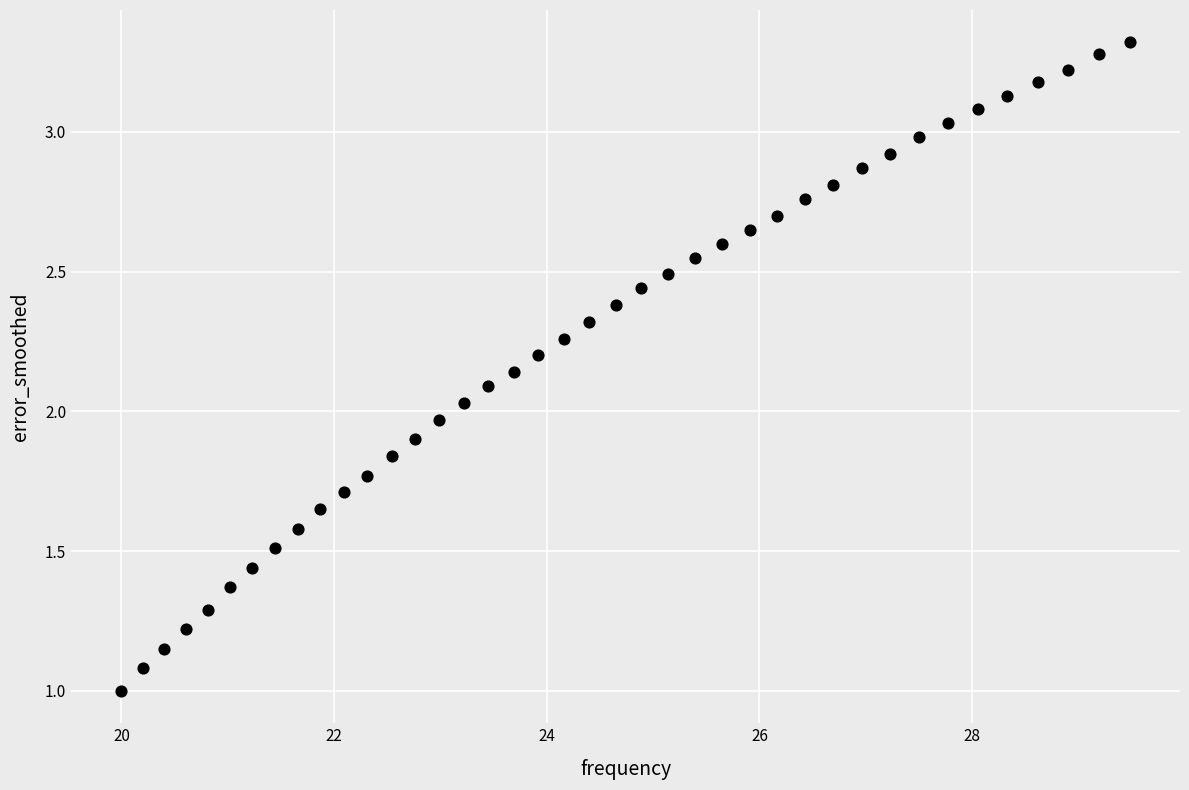

What is the range of X values (max minus min)?

9.5